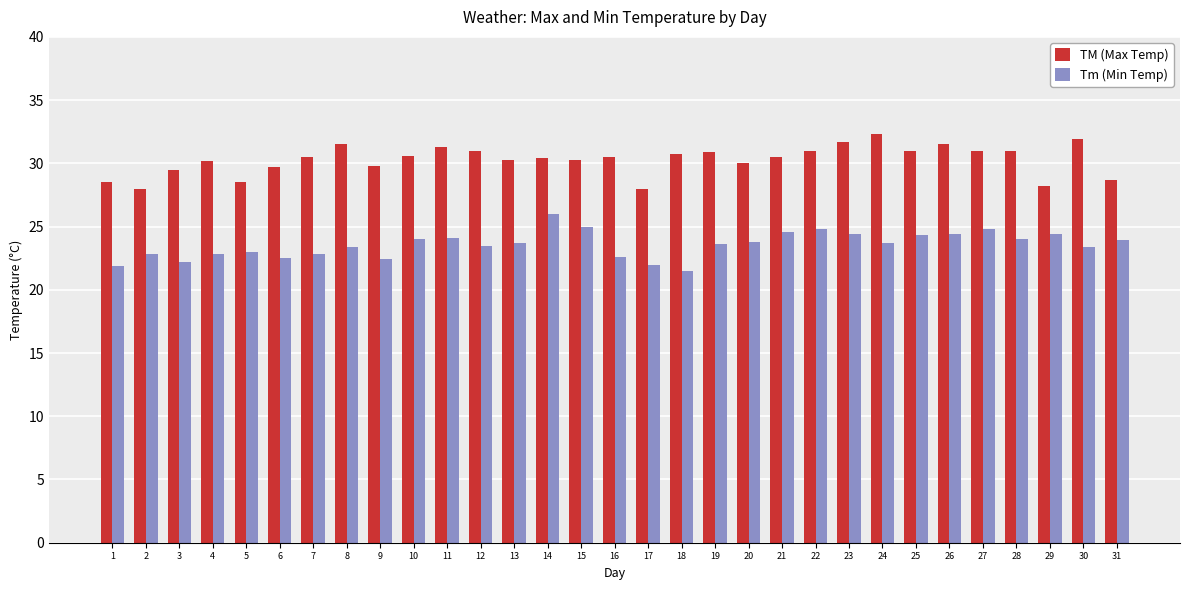

Count the number of data series in this chart.

2